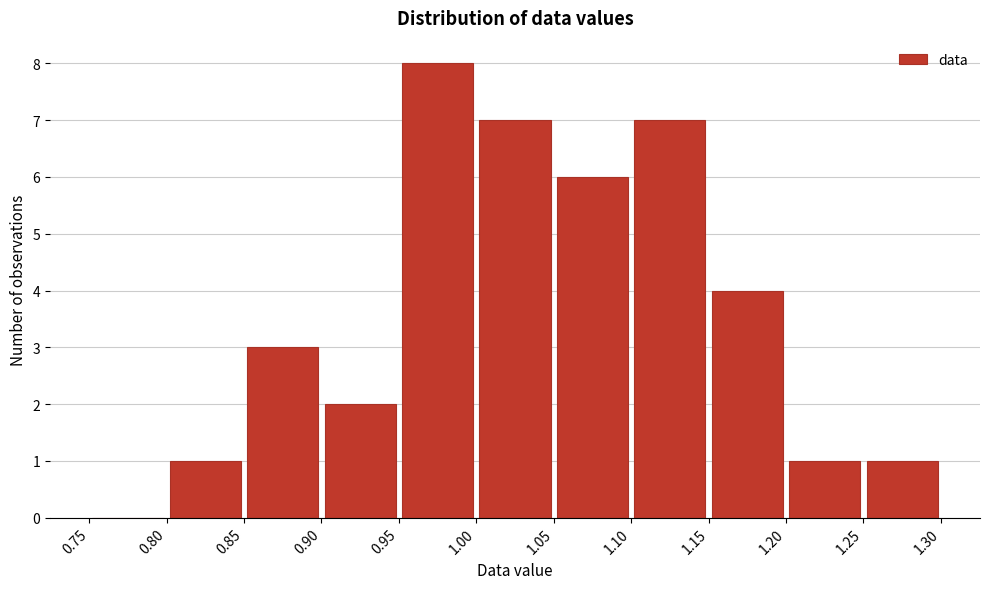

Reading left to right, transcribe this chart: for each bar, give the range it covers on the x-axis and its height. The values are not printed on the chart, so give them approximately, as read against the axis.

0.75 to 0.80: 0
0.80 to 0.85: 1
0.85 to 0.90: 3
0.90 to 0.95: 2
0.95 to 1.00: 8
1.00 to 1.05: 7
1.05 to 1.10: 6
1.10 to 1.15: 7
1.15 to 1.20: 4
1.20 to 1.25: 1
1.25 to 1.30: 1